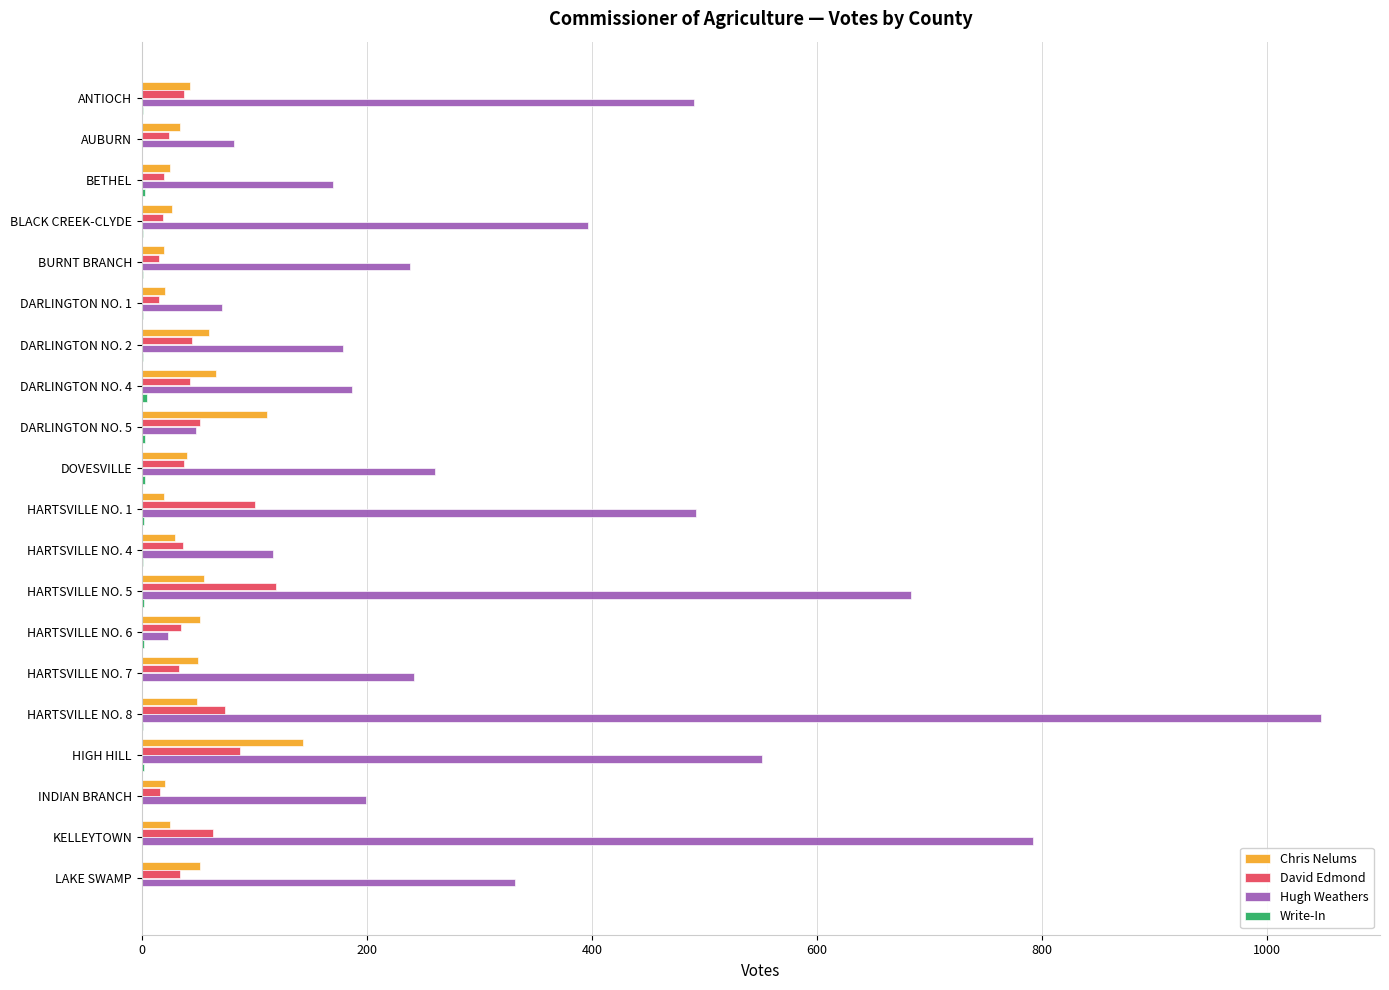

The Hugh Weathers series shows 82 at AUBURN. True or false?

True